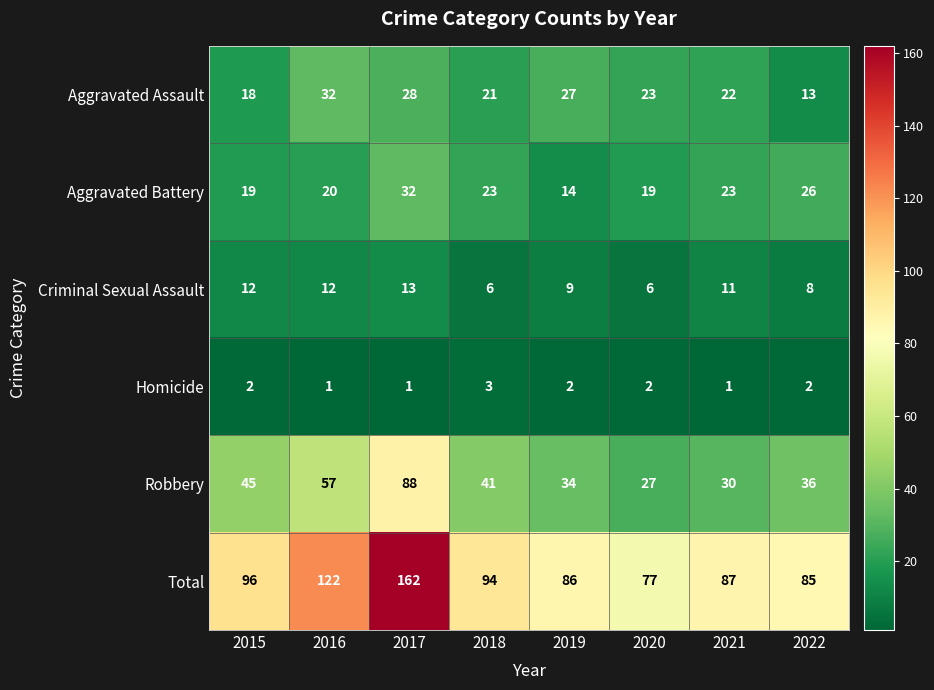

Where is Criminal Sexual Assault nearest to the value 9?

2019